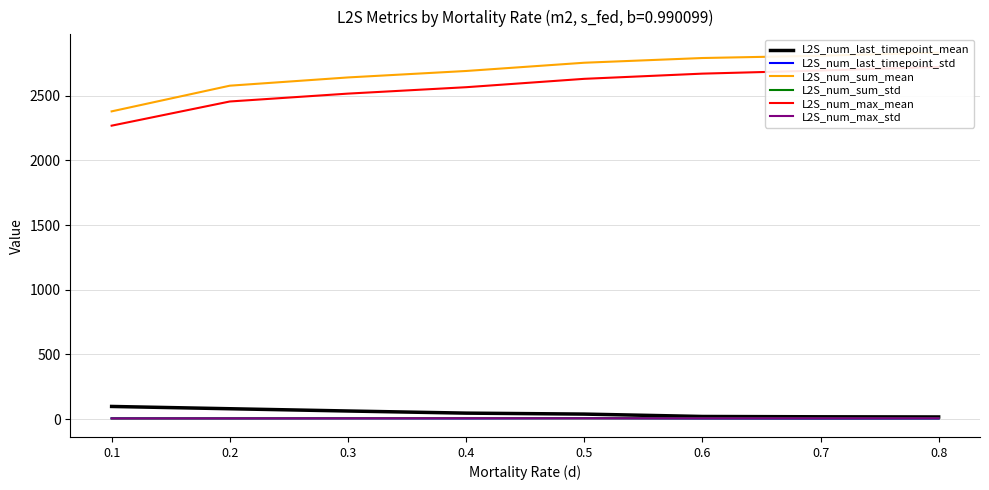

The L2S_num_last_timepoint_std series shows 5.8 at 0.3. True or false?

True